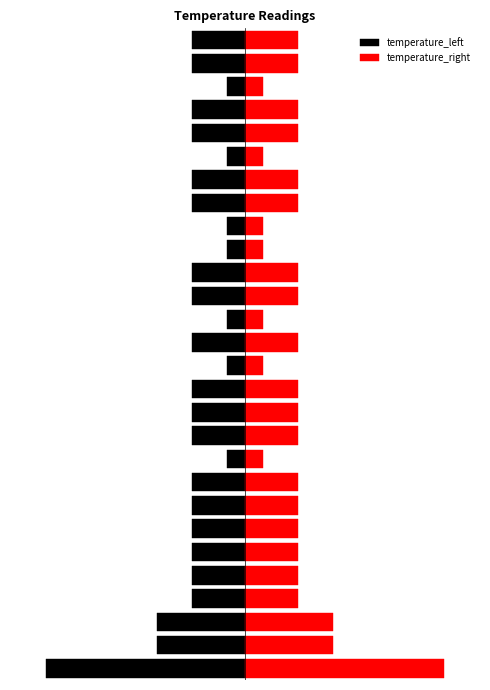

Reading right to left, what are all the values shown in this chart?

temperature_left: -0.1	-0.1	-0.1	-0.1	-0.1	-0.1	-0.1	-0.1	-0.1	-0.1	-0.1	-0.1	-0.1	-0.1	-0.1	-0.1	-0.1	-0.1	-0.1	-0.1	-0.1	-0.1	-0.1	-0.1	-0.1	-0.2	-0.2	-0.6
temperature_right: 0.1	0.1	0.1	0.1	0.1	0.1	0.1	0.1	0.1	0.1	0.1	0.1	0.1	0.1	0.1	0.1	0.1	0.1	0.1	0.1	0.1	0.1	0.1	0.1	0.1	0.2	0.2	0.6